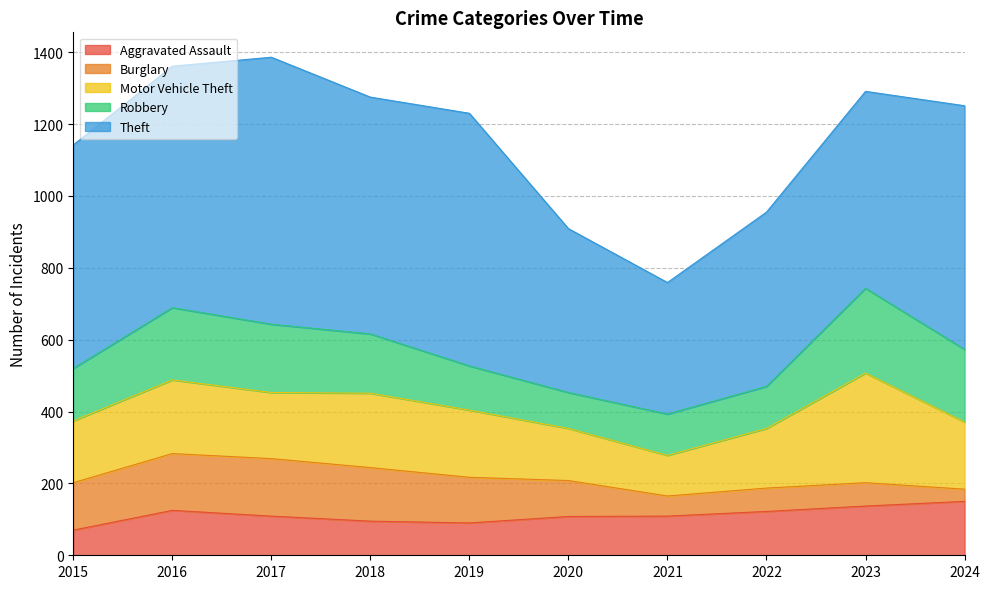

Does the chart display data point markers on the line(s)?

No